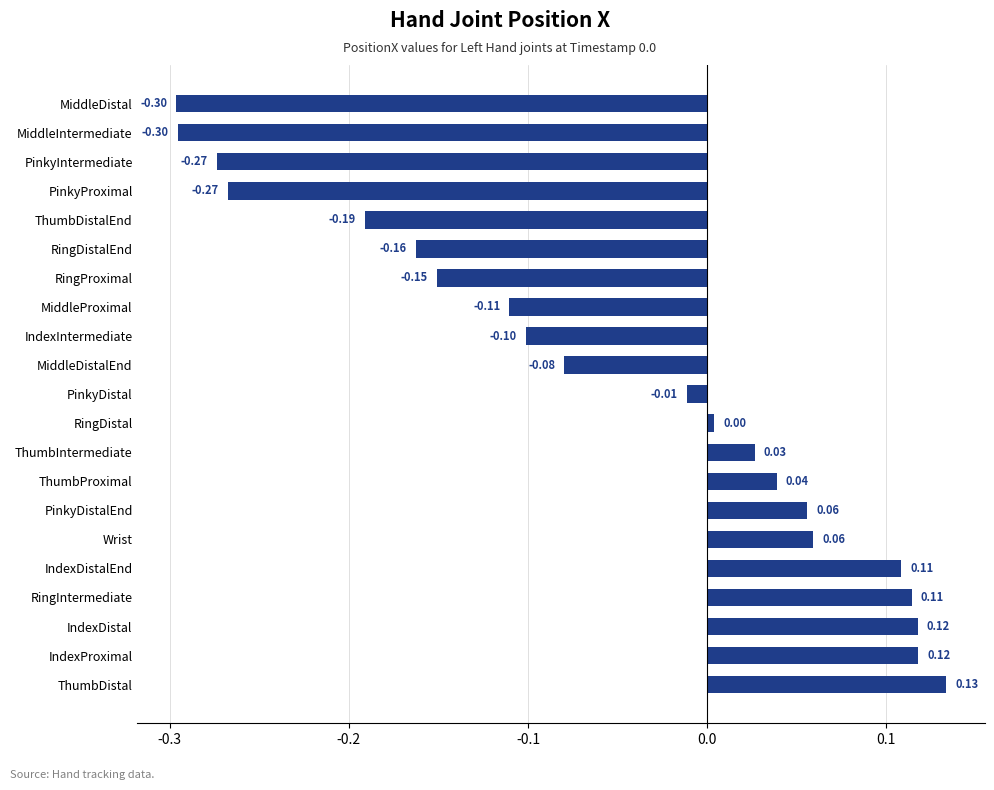

What is the difference between the maximum and minimum values?

0.4